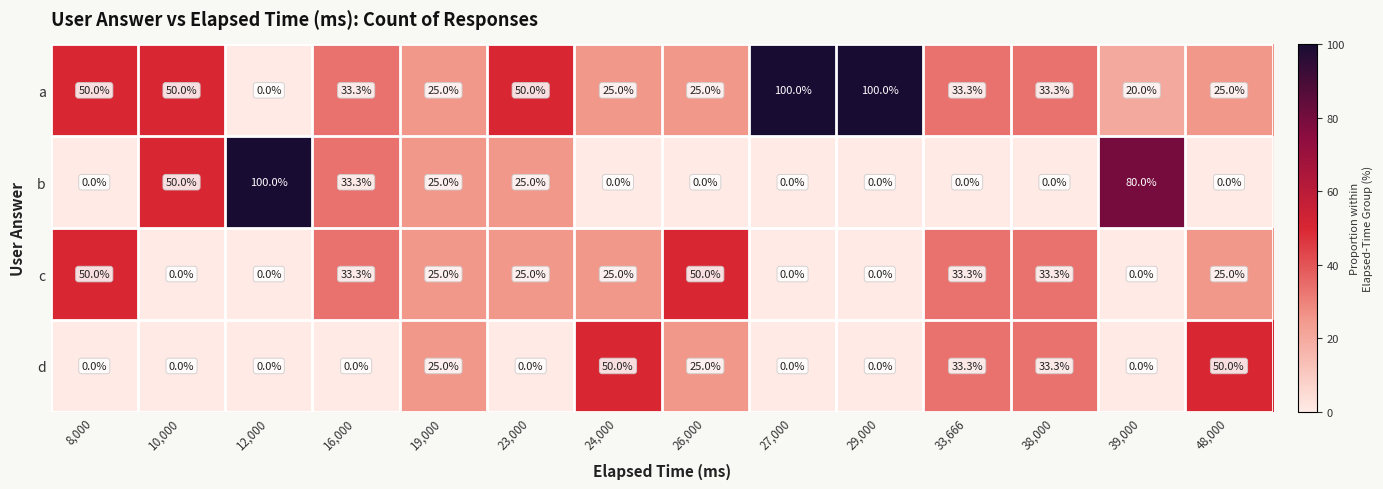

Between 12,000 and 19,000, which series saw the biggest shift?

b